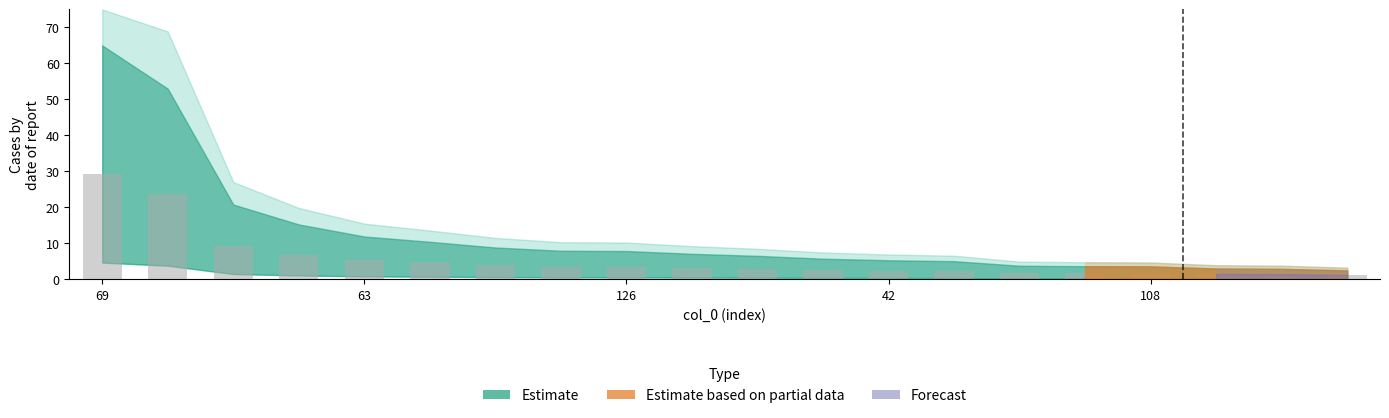

What is the value of the 12th bar from the left?

2.6